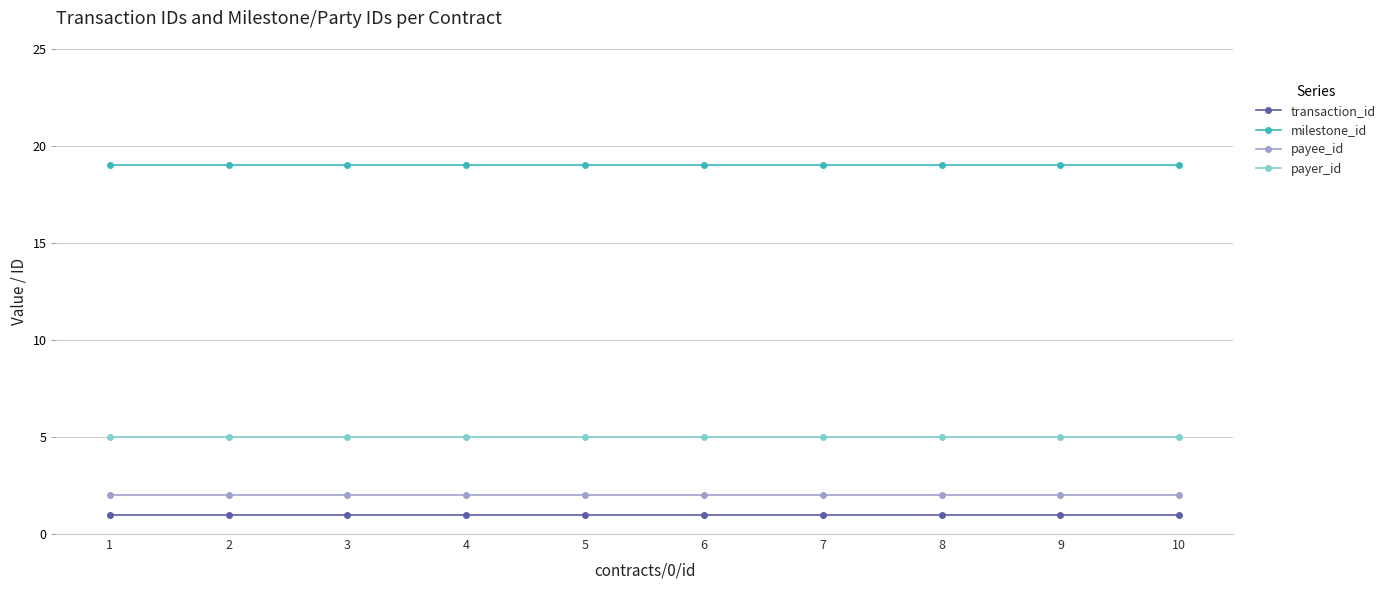

What is the difference between the highest and lowest values at 4?

18